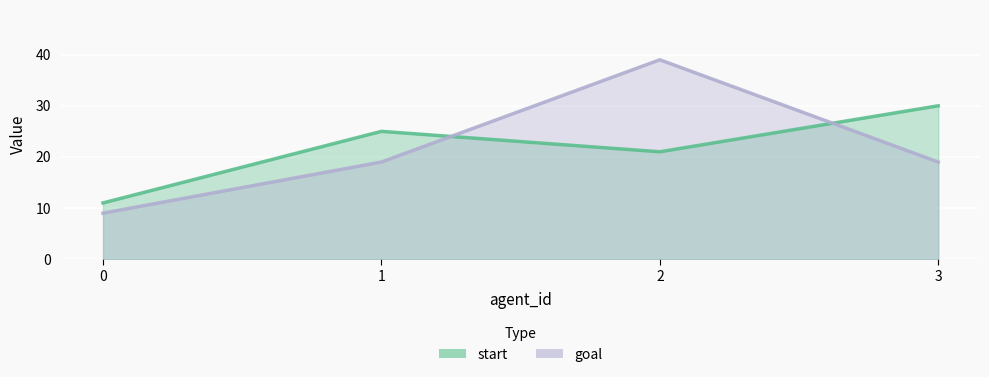

How many data points in start are less than 25?

2